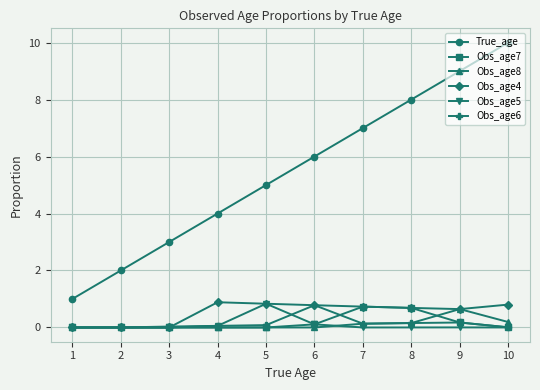

What is the greatest value displayed?

10.0